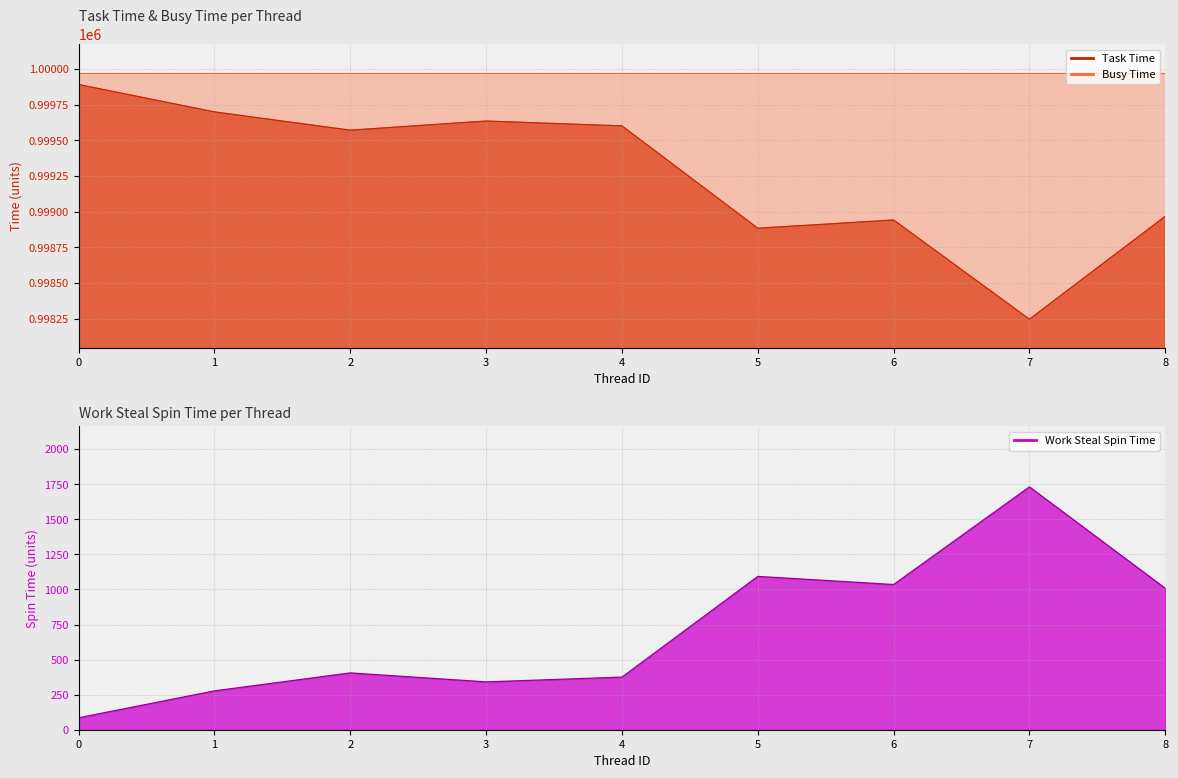

The Task Time series shows 999892 at 0. True or false?

True